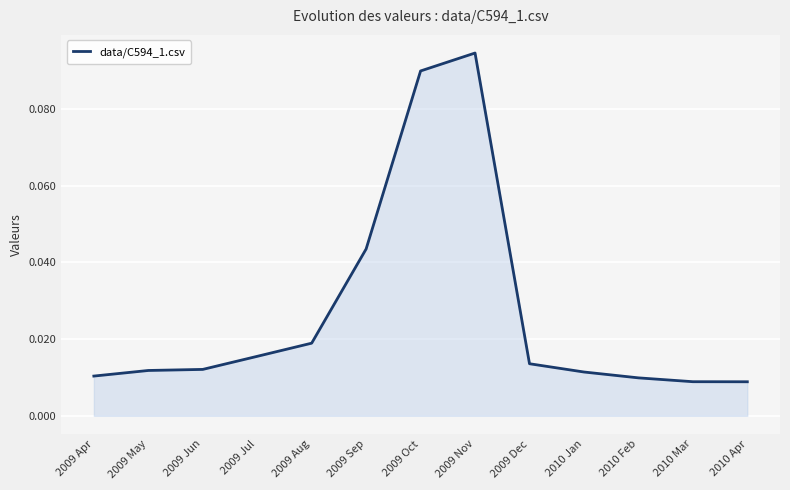

How many lines are shown in the chart?

1